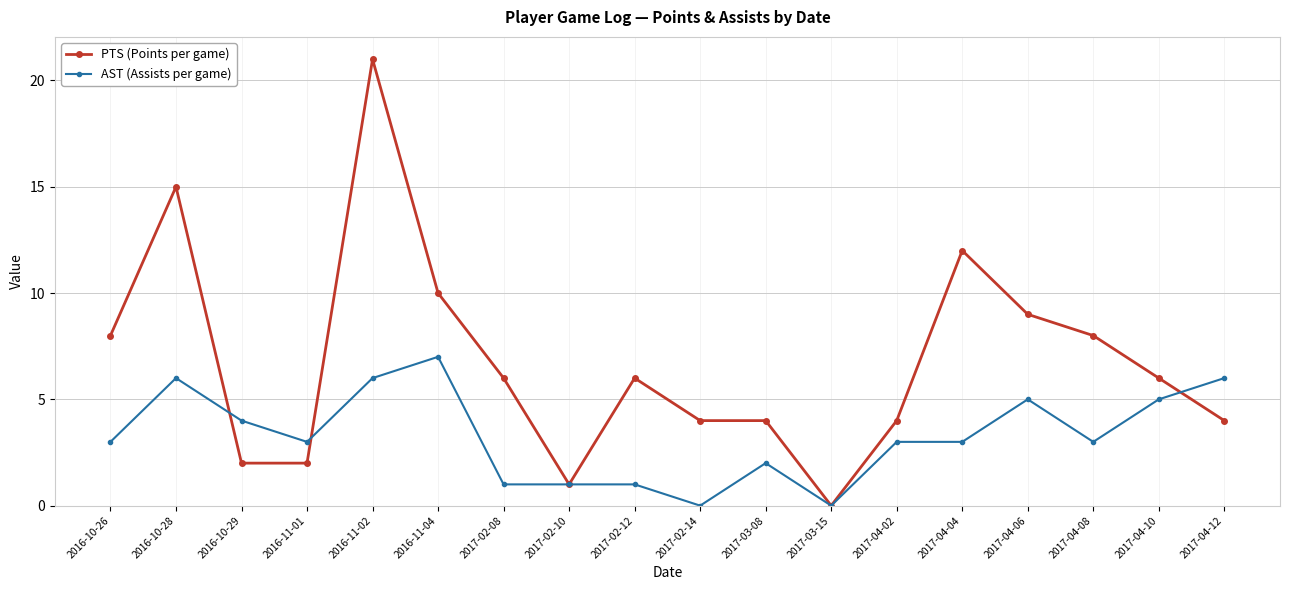

At how many categories does at least one series exceed 14?

2